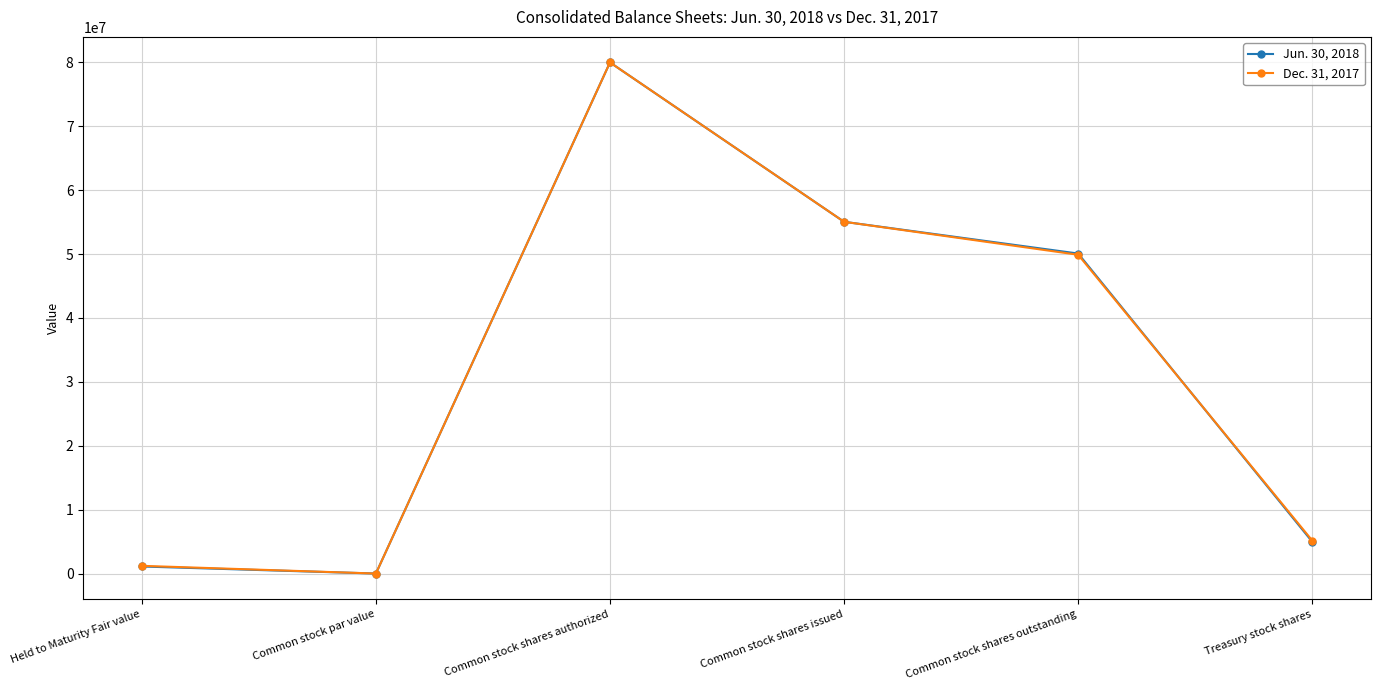

What are all the series names shown in the legend?

Jun. 30, 2018, Dec. 31, 2017